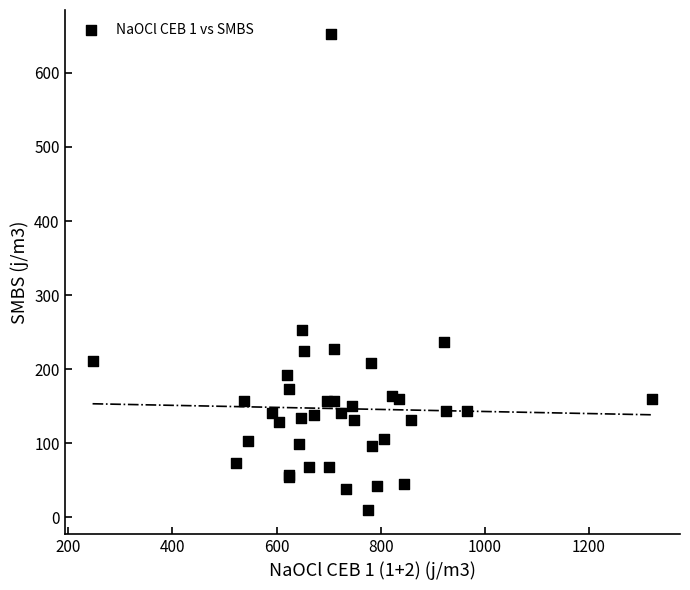

What Y value in the scatter plot is closest to 331?

252.8